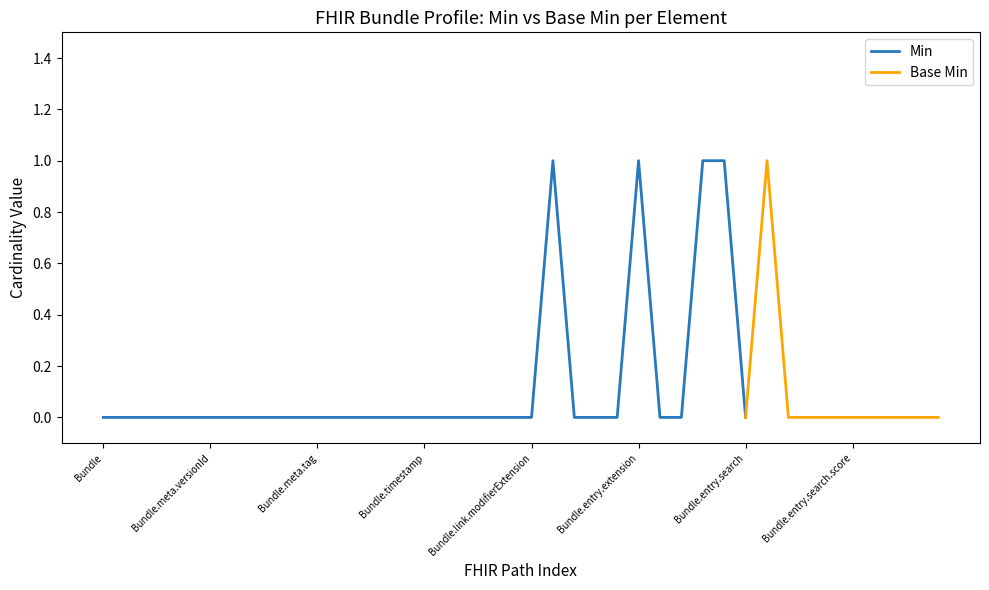

Is this an area chart (filled region under the line)?

No